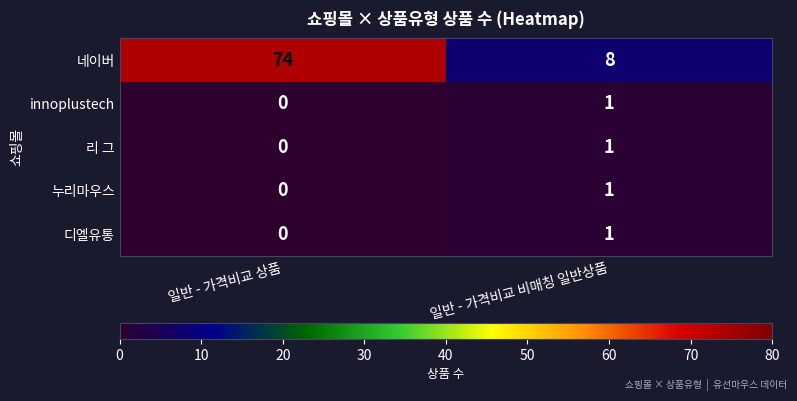

Between 일반 - 가격비교 상품 and 일반 - 가격비교 비매칭 일반상품, which series saw the biggest shift?

네이버